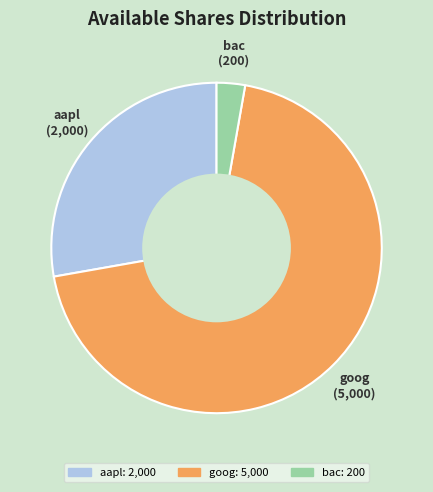

Count the number of slices in the pie.

3